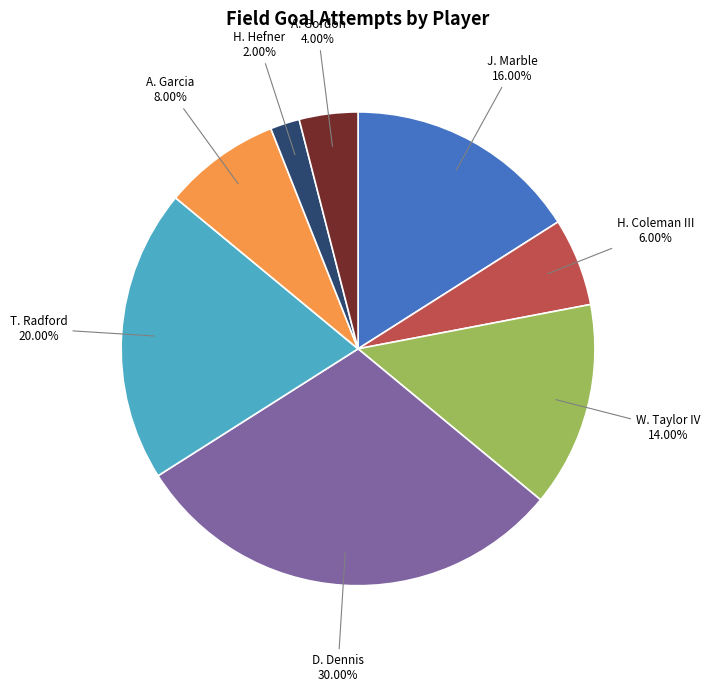

To the nearest percent, what is the difference between the largest and smallest slice percentages?

28%